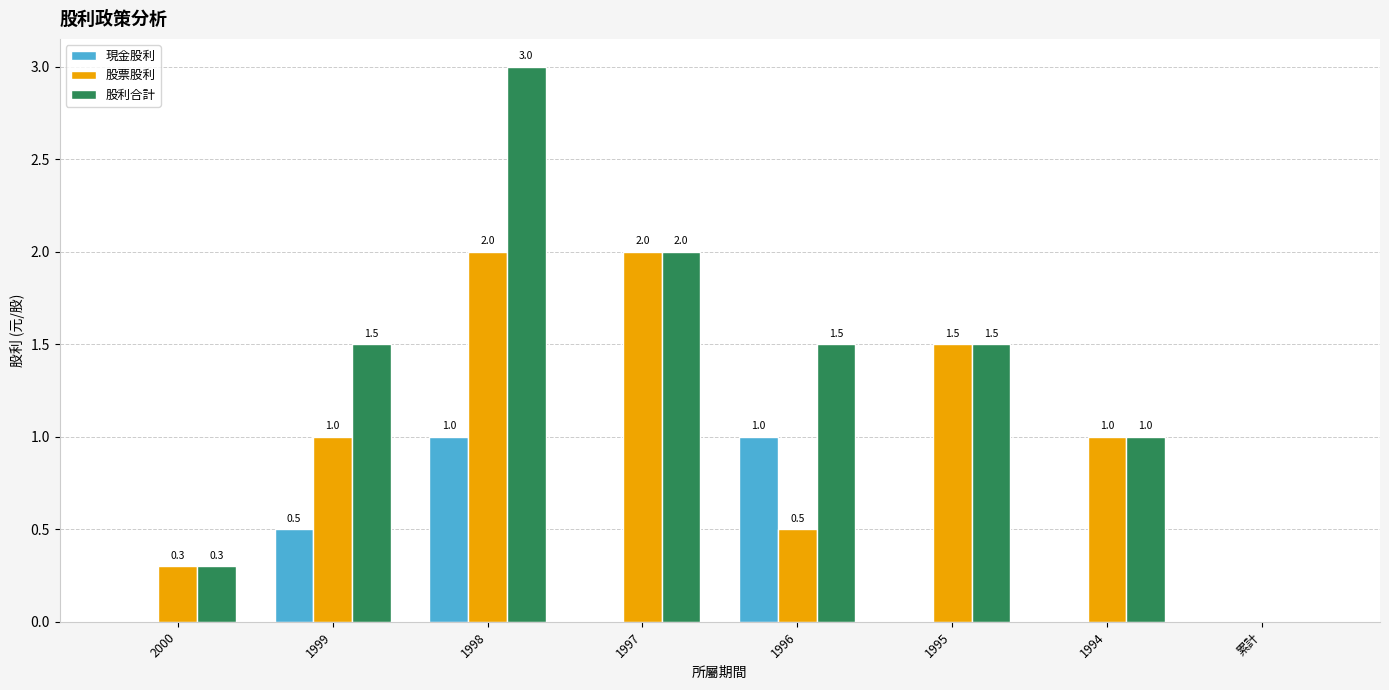

Which category has the highest value across all series?

1998